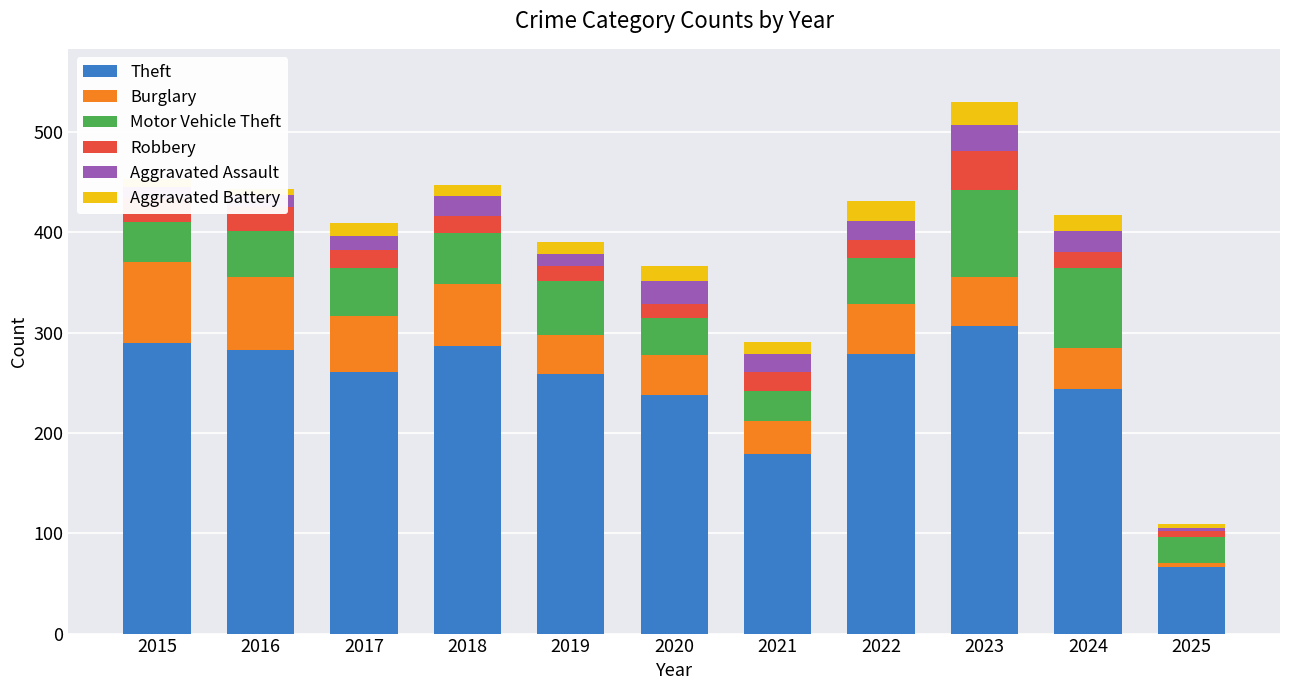

At which label does Theft reach its peak?

2023